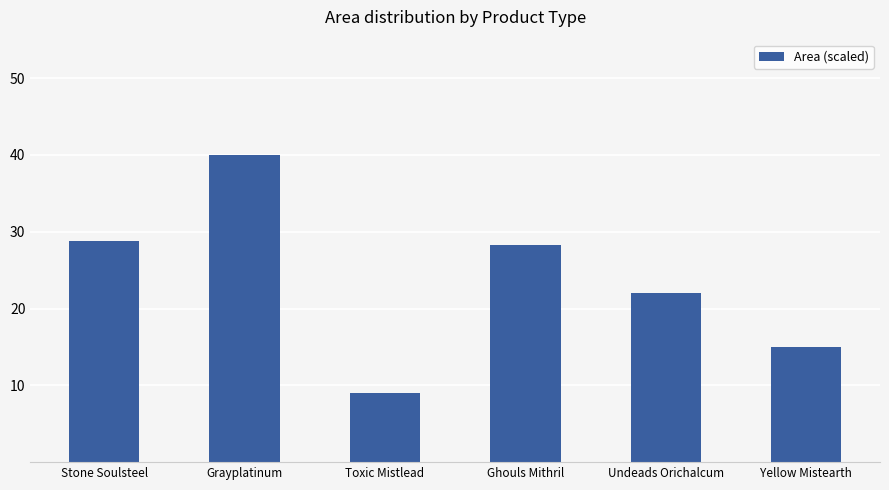

How many bars are there in total?

6